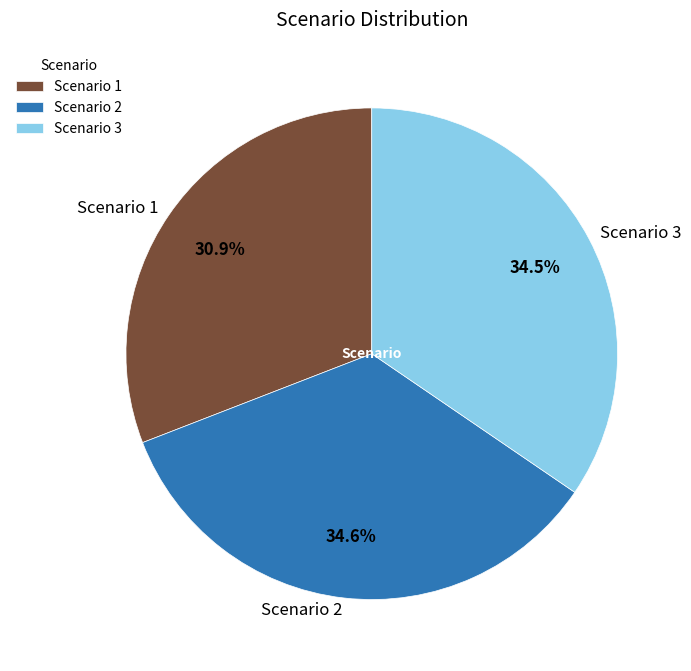

To the nearest percent, what percentage of the pie is Scenario 1?

31%